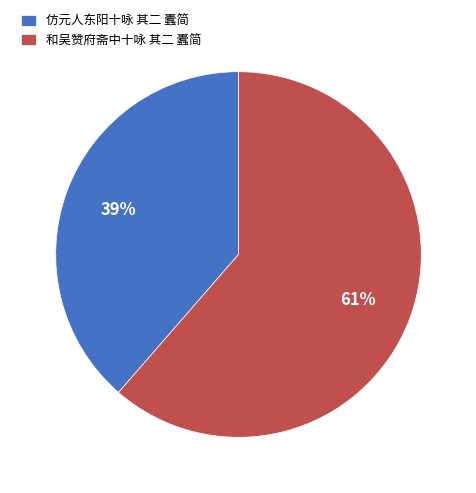

Does any single category account for the majority?

Yes